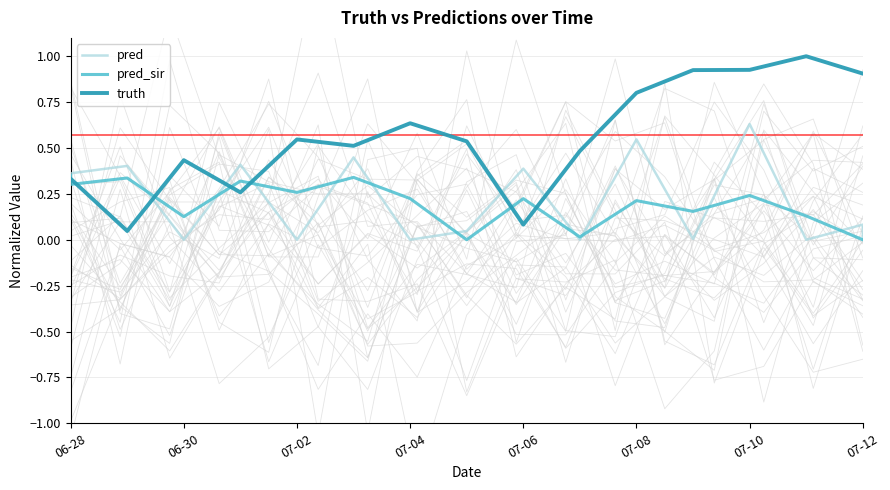

Is it true that truth equals 0.0 at 07-06?

False